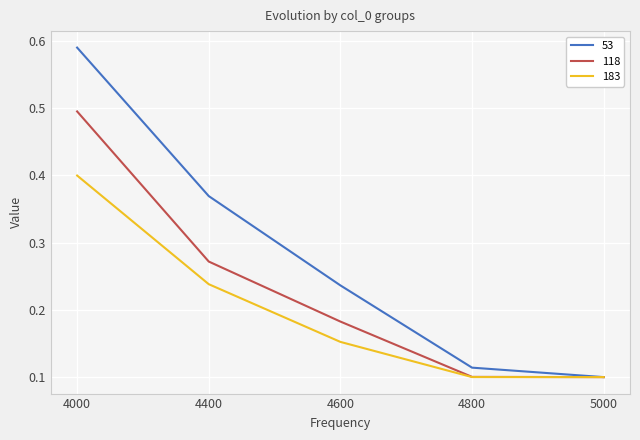

What is the difference between the maximum and second lowest values in the 53 series?

0.5